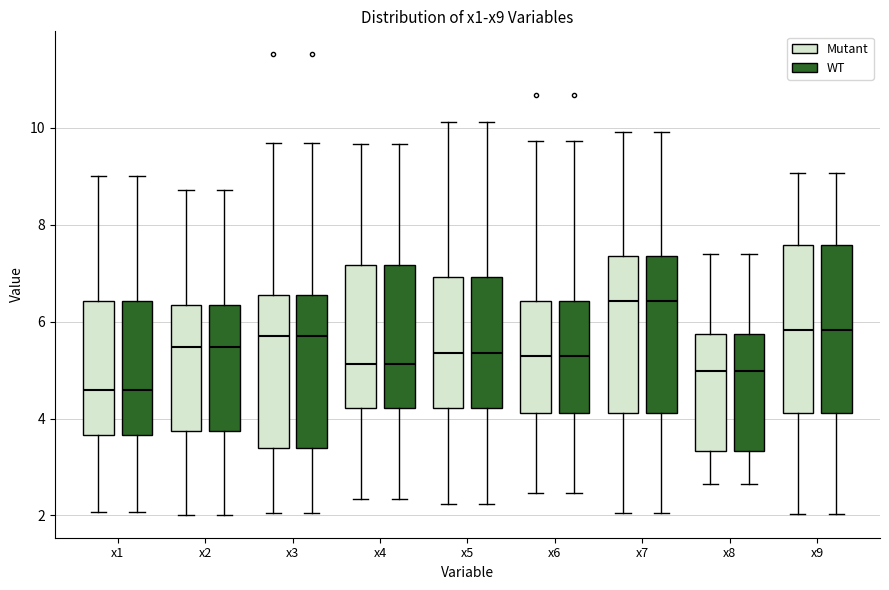

Reading left to right, read every box against the y-axis: the position of its median line, the range the box covers, and the ends of its whiskers. The values are not printed on the chart, so give them approximately, as read against the axis.

x1 (Mutant): median 4.6, box 3.6 to 6.4, whiskers 2.0 to 9.0
x1 (WT): median 4.6, box 3.6 to 6.4, whiskers 2.0 to 9.0
x2 (Mutant): median 5.4, box 3.8 to 6.4, whiskers 2.0 to 8.8
x2 (WT): median 5.4, box 3.8 to 6.4, whiskers 2.0 to 8.8
x3 (Mutant): median 5.8, box 3.4 to 6.6, whiskers 2.0 to 9.6
x3 (WT): median 5.8, box 3.4 to 6.6, whiskers 2.0 to 9.6
x4 (Mutant): median 5.2, box 4.2 to 7.2, whiskers 2.4 to 9.6
x4 (WT): median 5.2, box 4.2 to 7.2, whiskers 2.4 to 9.6
x5 (Mutant): median 5.4, box 4.2 to 7.0, whiskers 2.2 to 10.2
x5 (WT): median 5.4, box 4.2 to 7.0, whiskers 2.2 to 10.2
x6 (Mutant): median 5.2, box 4.2 to 6.4, whiskers 2.4 to 9.8
x6 (WT): median 5.2, box 4.2 to 6.4, whiskers 2.4 to 9.8
x7 (Mutant): median 6.4, box 4.2 to 7.4, whiskers 2.0 to 10.0
x7 (WT): median 6.4, box 4.2 to 7.4, whiskers 2.0 to 10.0
x8 (Mutant): median 5.0, box 3.4 to 5.8, whiskers 2.6 to 7.4
x8 (WT): median 5.0, box 3.4 to 5.8, whiskers 2.6 to 7.4
x9 (Mutant): median 5.8, box 4.2 to 7.6, whiskers 2.0 to 9.0
x9 (WT): median 5.8, box 4.2 to 7.6, whiskers 2.0 to 9.0